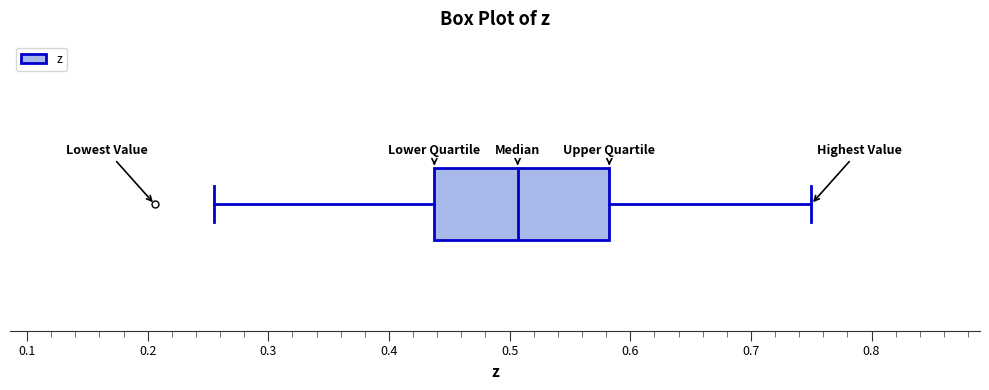

Read this box plot against the x-axis: the position of the median line, the range covered by the box, and the ends of both whiskers. The values are not printed on the chart, so give them approximately, as read against the axis.

median 0.51, box 0.44 to 0.58, whiskers 0.26 to 0.75